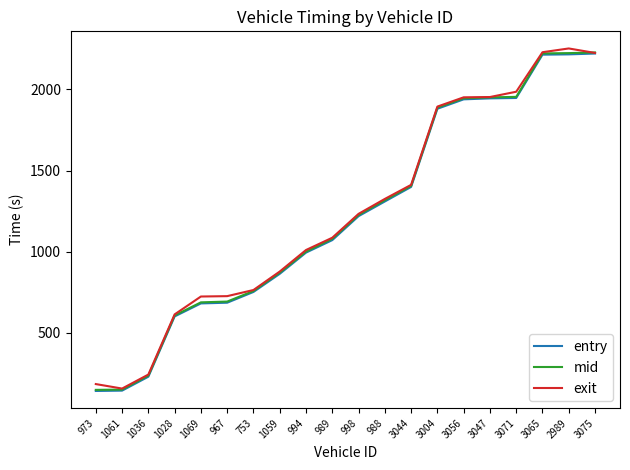

True or false: mid and entry cross at least once.

False